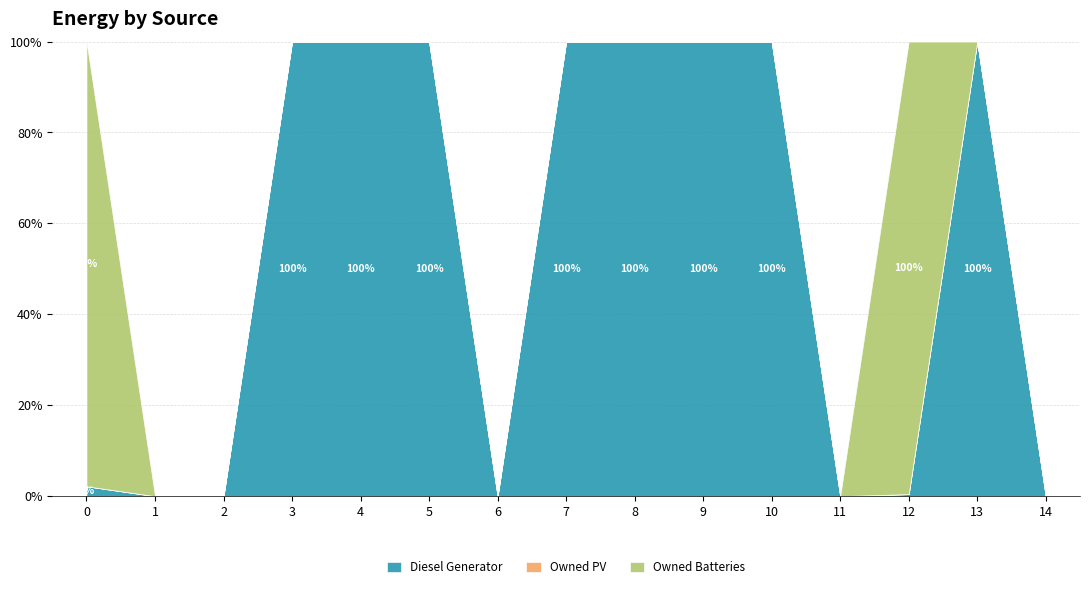

The Owned PV series shows 0 at 6. True or false?

True